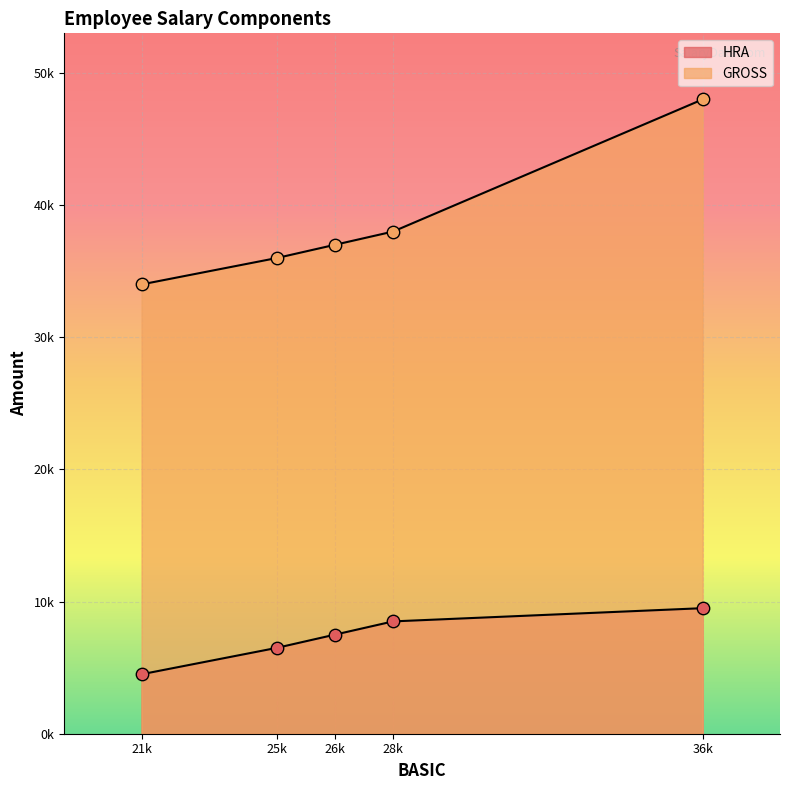

Which series has the largest total across all categories?

GROSS